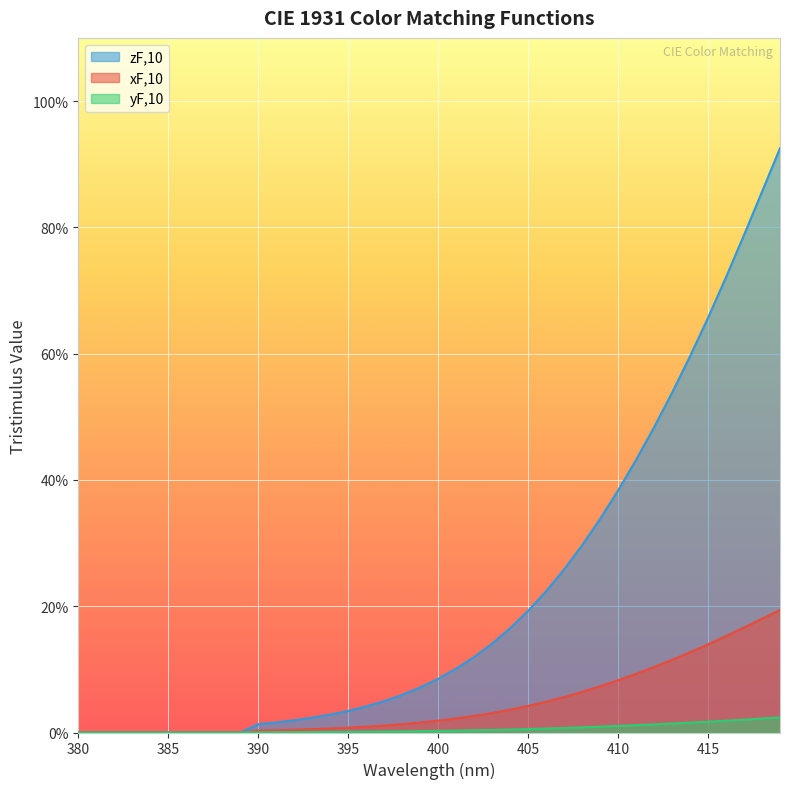

List the series in order of their peak value, highest first.

zF,10, xF,10, yF,10